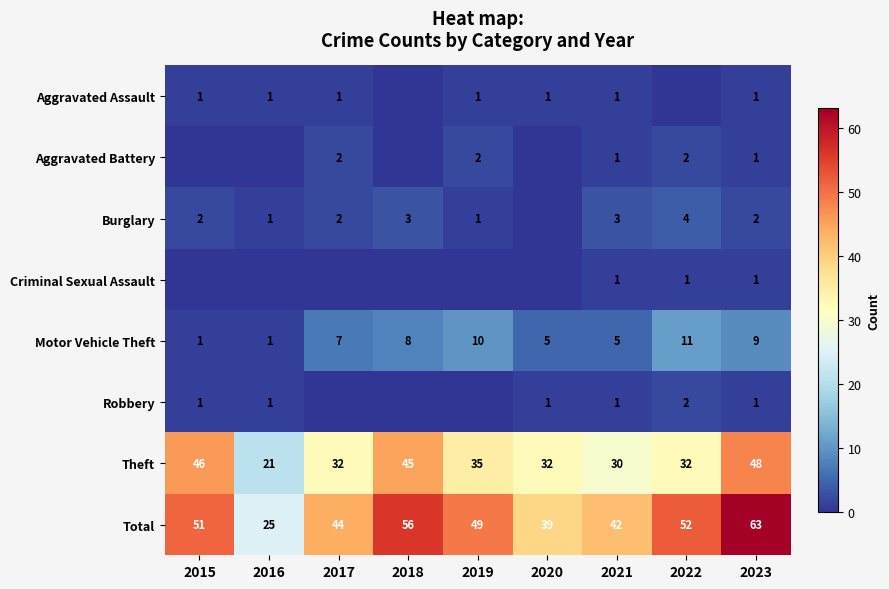

What is the average value of the Robbery series?

1